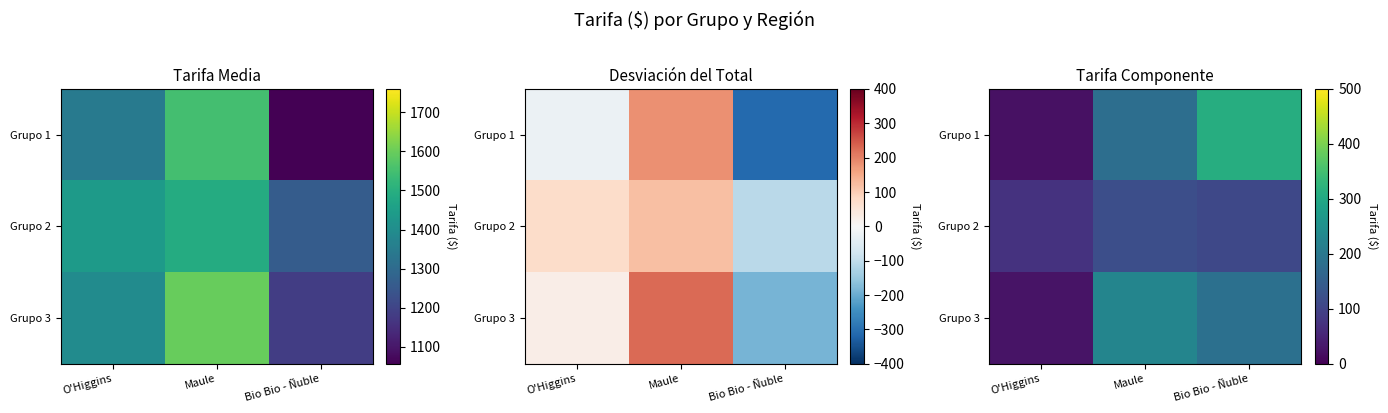

True or false: Grupo 1 has a value of 181.4 at Maule.

True